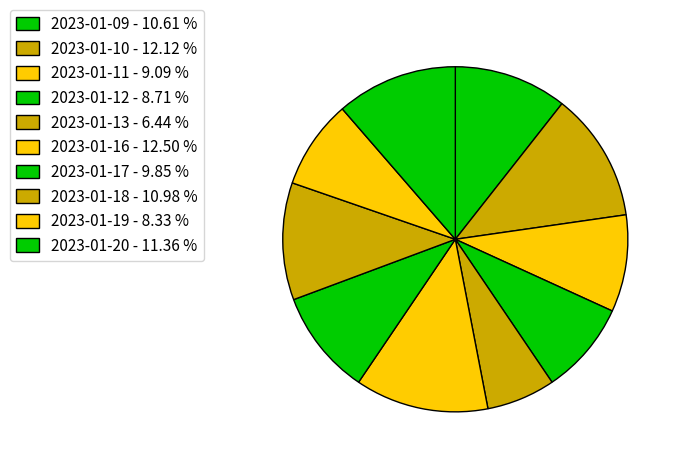

How many segments does this pie chart have?

10